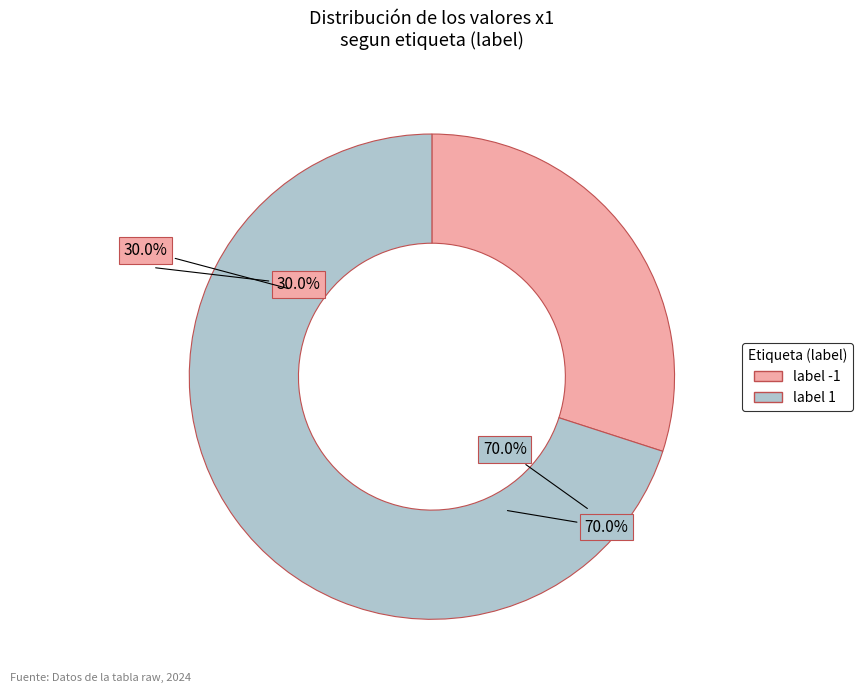

To the nearest percent, what is the combined percentage of label_-1 and label_1?

100%